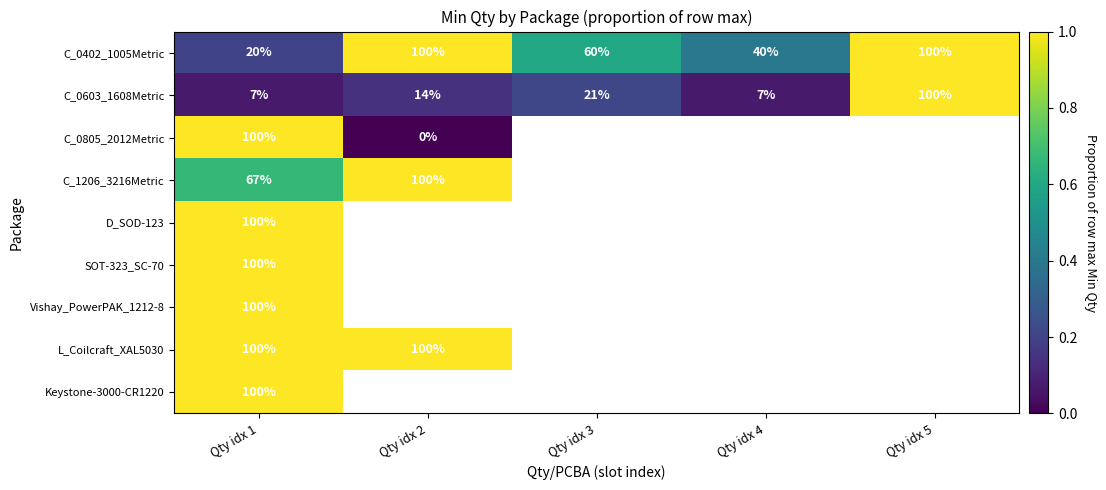

Is it true that C_1206_3216Metric equals 100.0 at Qty idx 2?

True